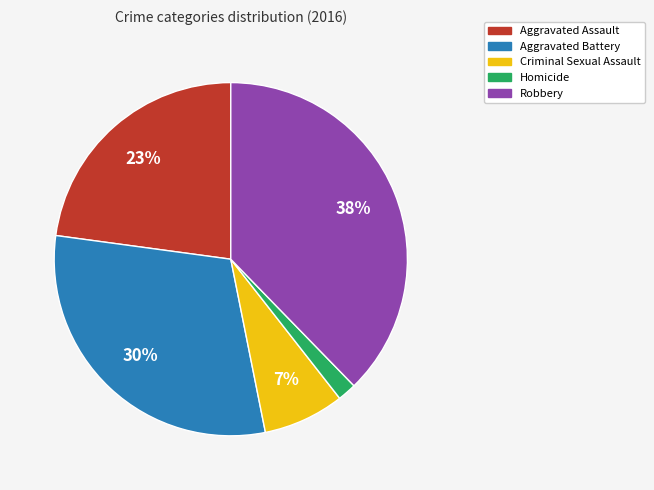

Does any single category account for the majority?

No